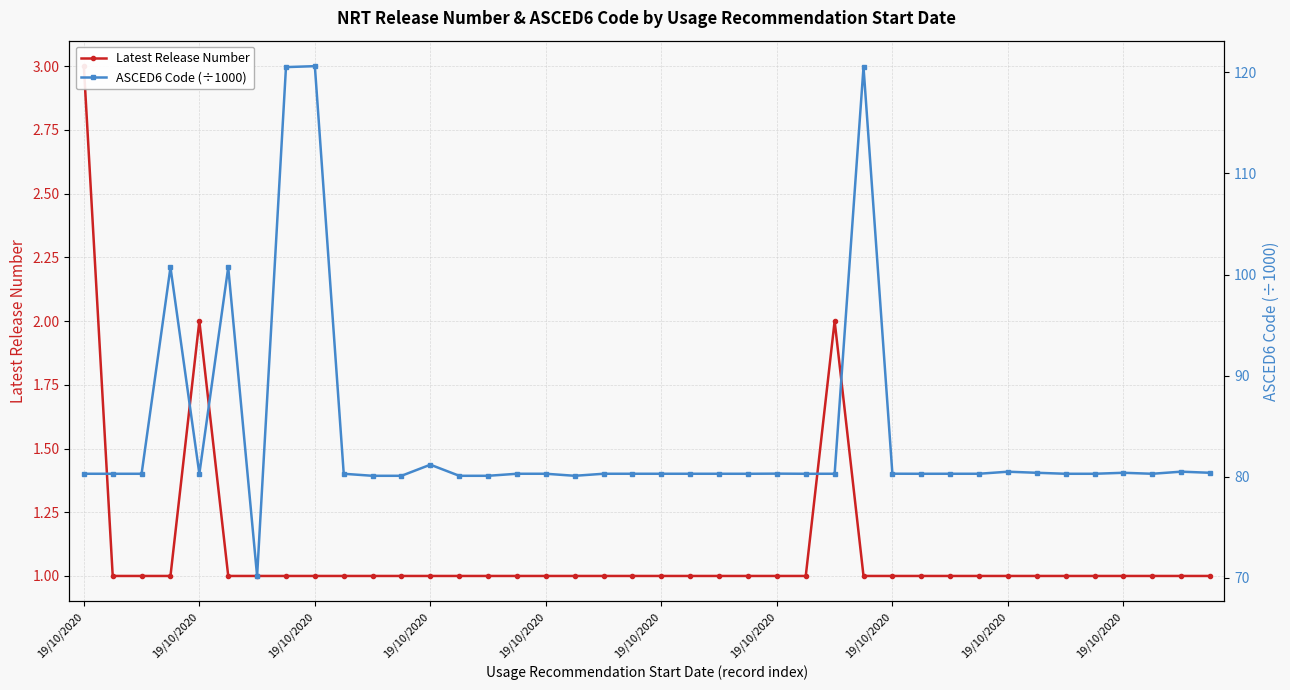

How many values in the ASCED6 Code (÷1000) series are below 80?

1